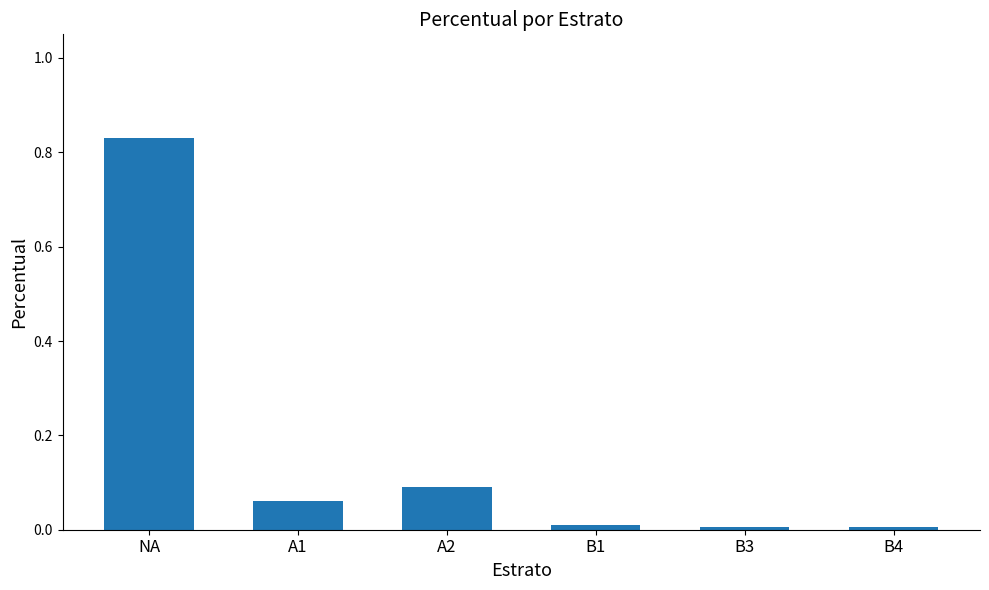

What is the label of the 2nd bar from the right?

B3